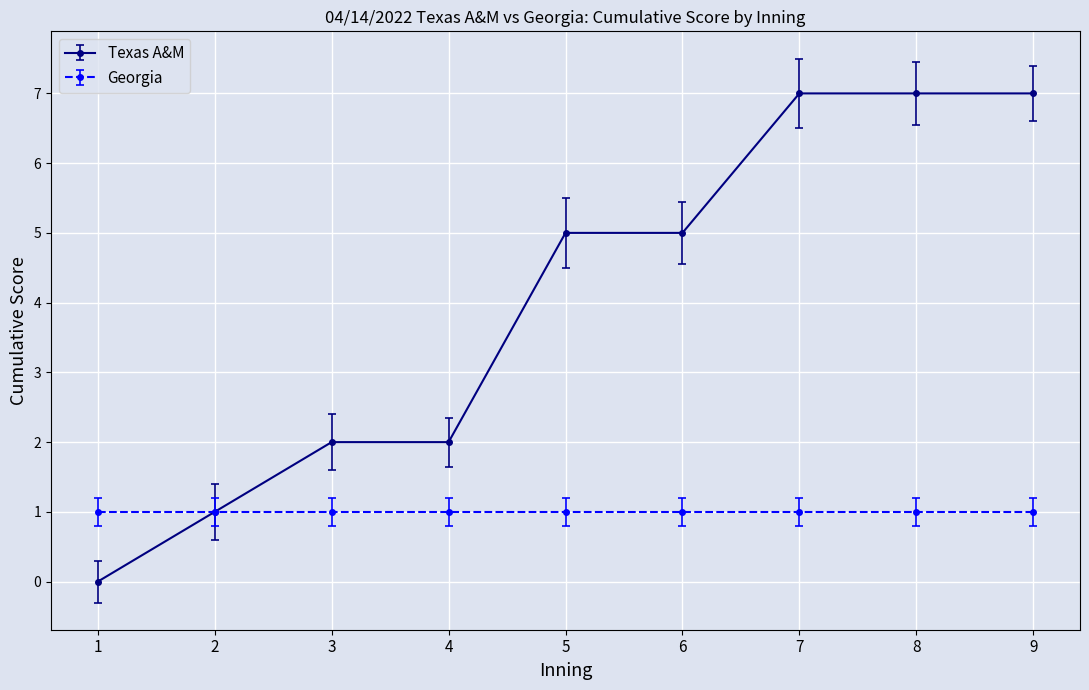

Which series has the widest spread of values?

Texas A&M